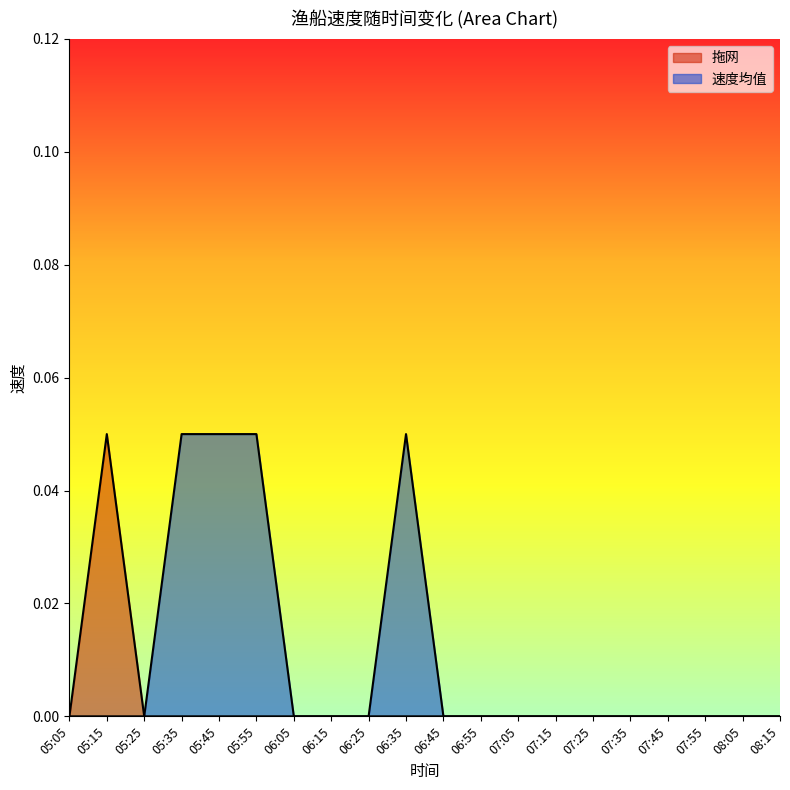

Count the 速度均值 values in the range 0 to 1.

20